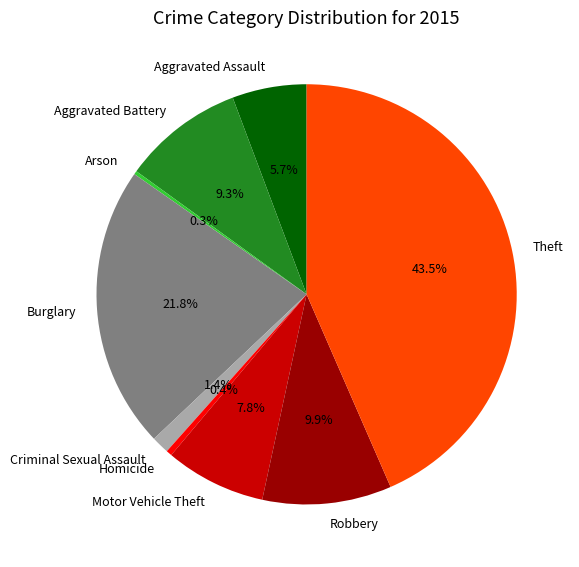

The Burglary slice represents 22% of the pie. True or false?

True